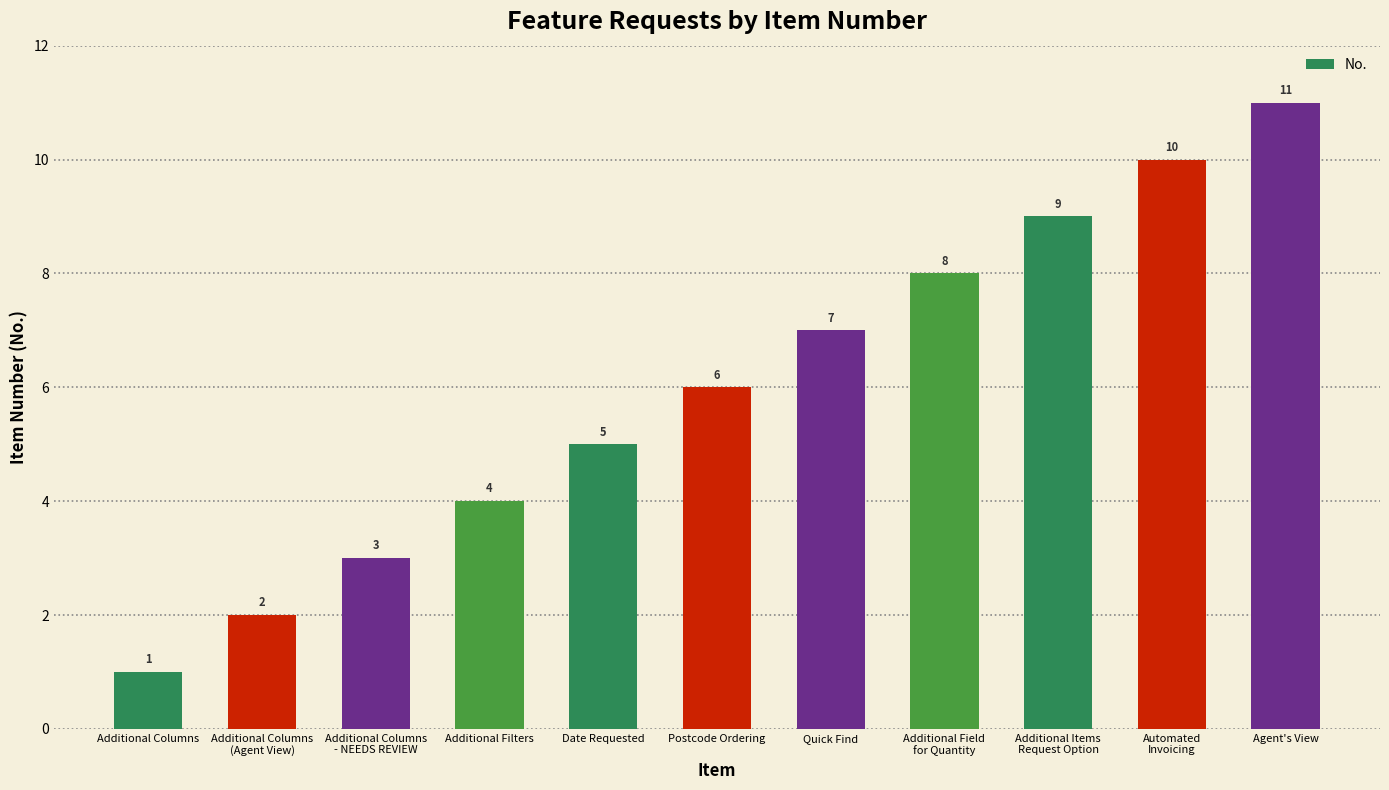

Which label corresponds to the largest value in the chart?

Agent's View